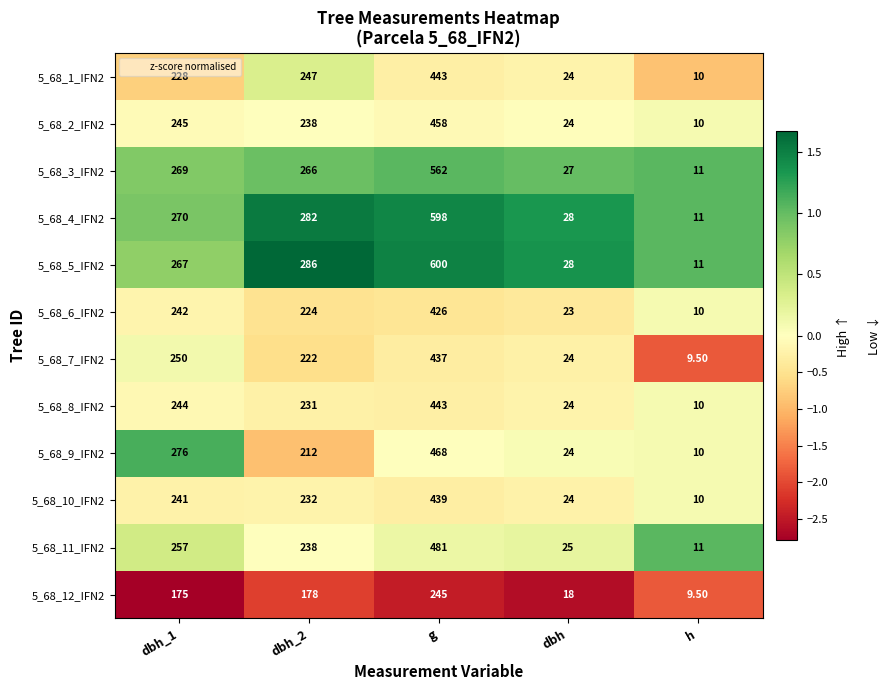

What is the total value across all series at dbh_1?

2964.0